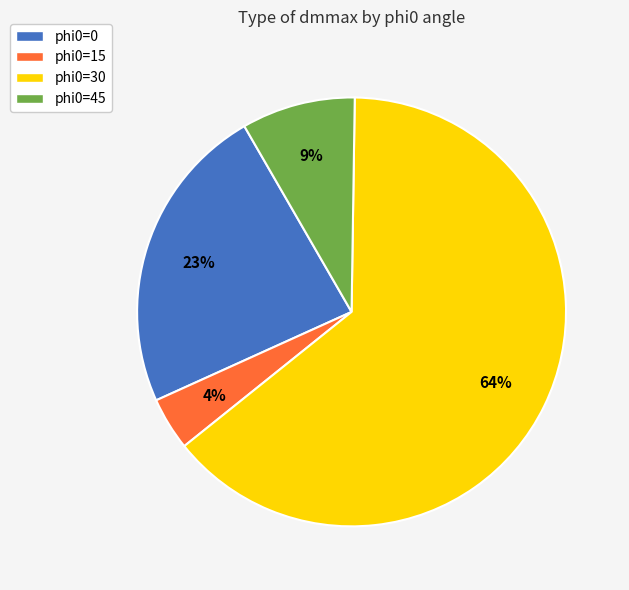

Is the sum of phi0=45 and phi0=15 greater than half?

No